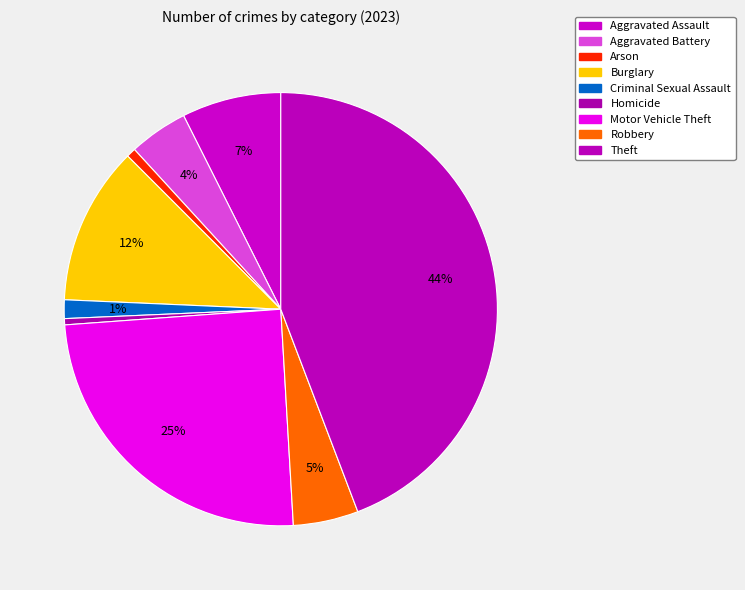

To the nearest percent, what is the difference between the Robbery and Homicide slice percentages?

4%